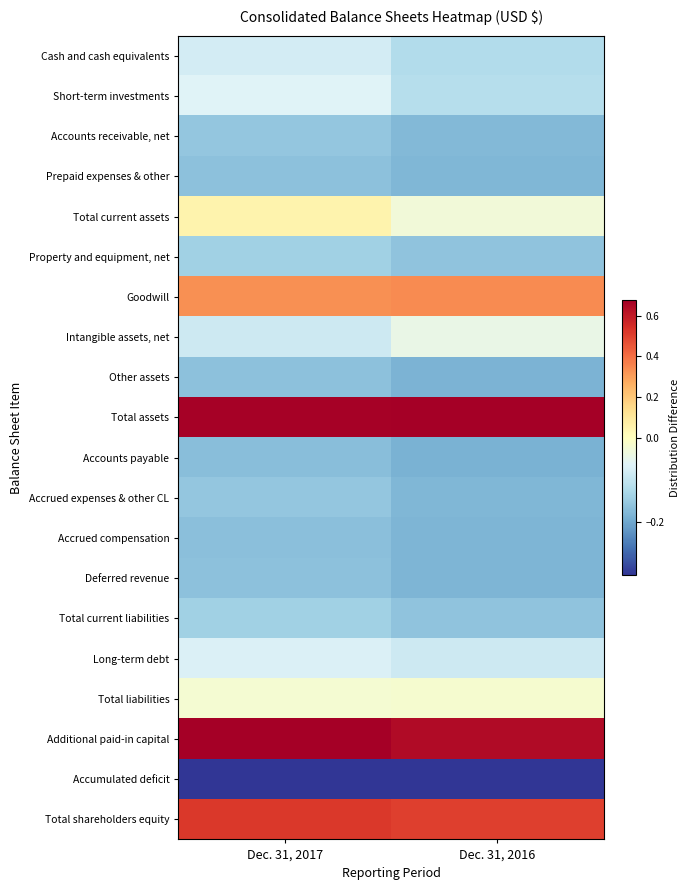

Which category has the highest value across all series?

Dec. 31, 2016